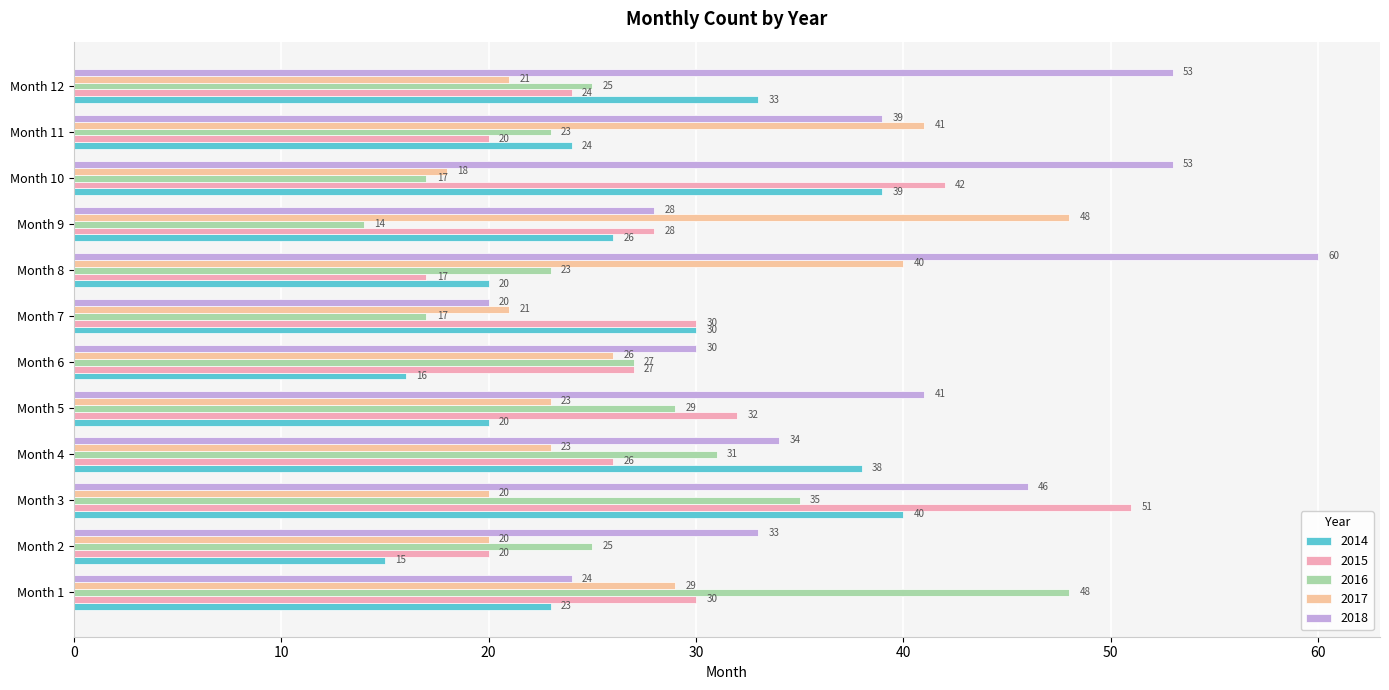

How many data points does each series have?

12